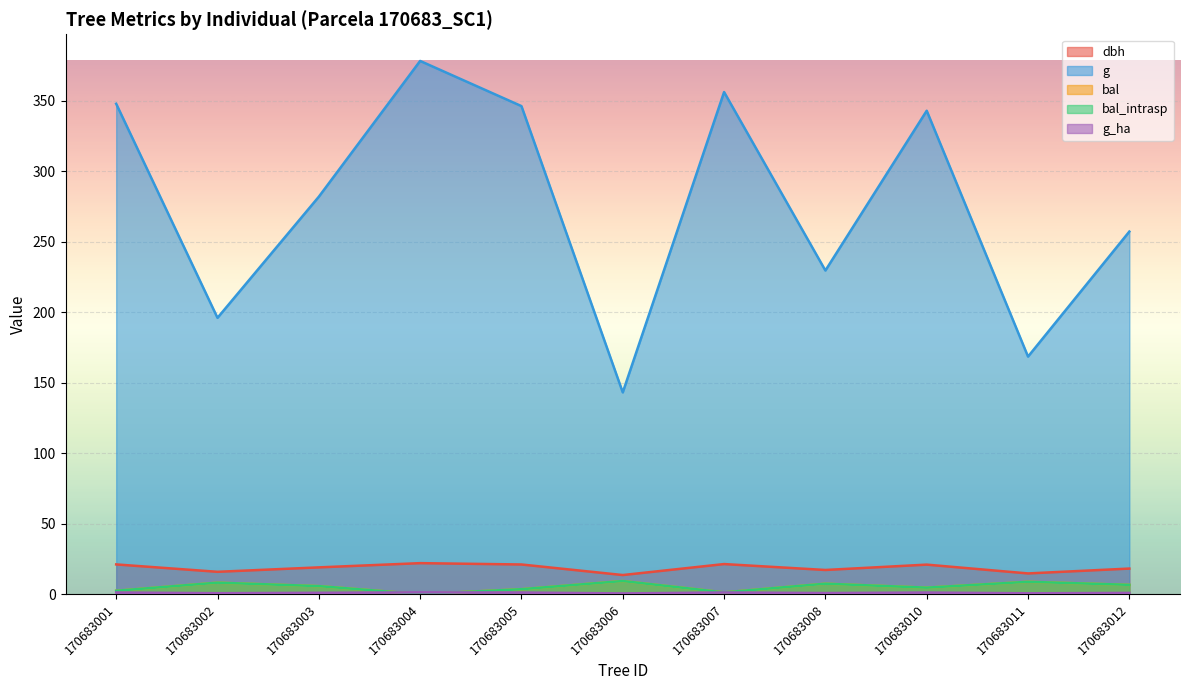

What is the difference between the bal_intrasp values at 170683003 and 170683001?

3.3